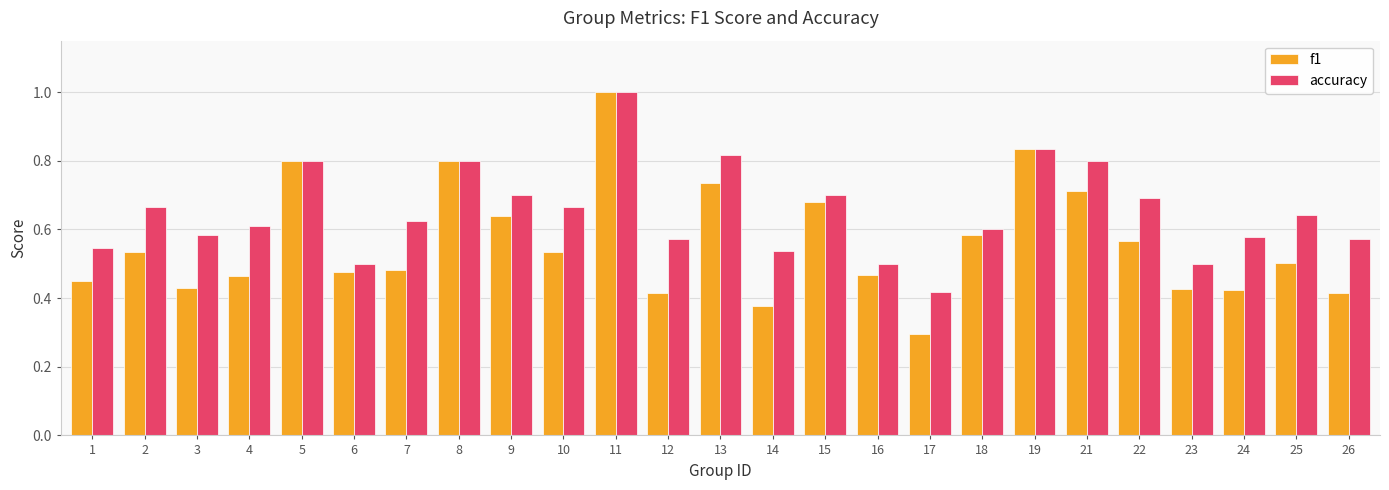

What are all the series names shown in the legend?

f1, accuracy